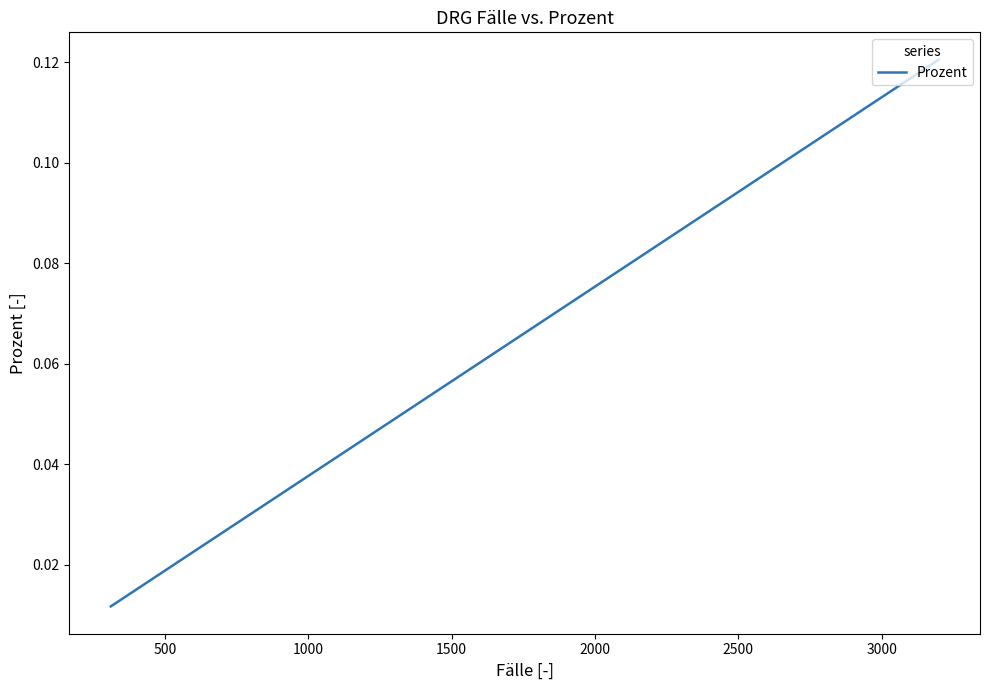

Is it true that the value at 11 is 0.0?

False